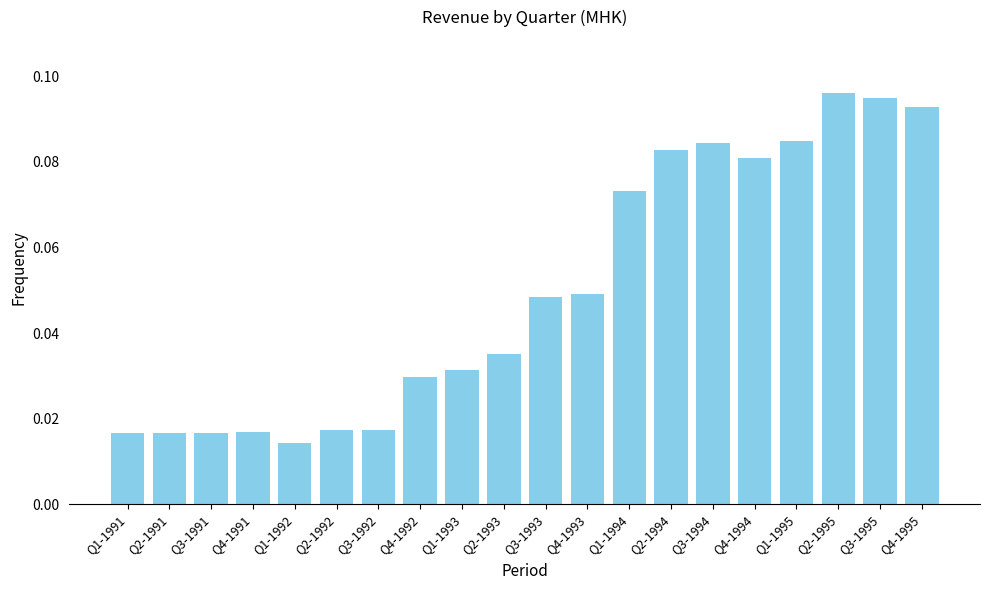

Which label corresponds to the largest value in the chart?

Q2-1995